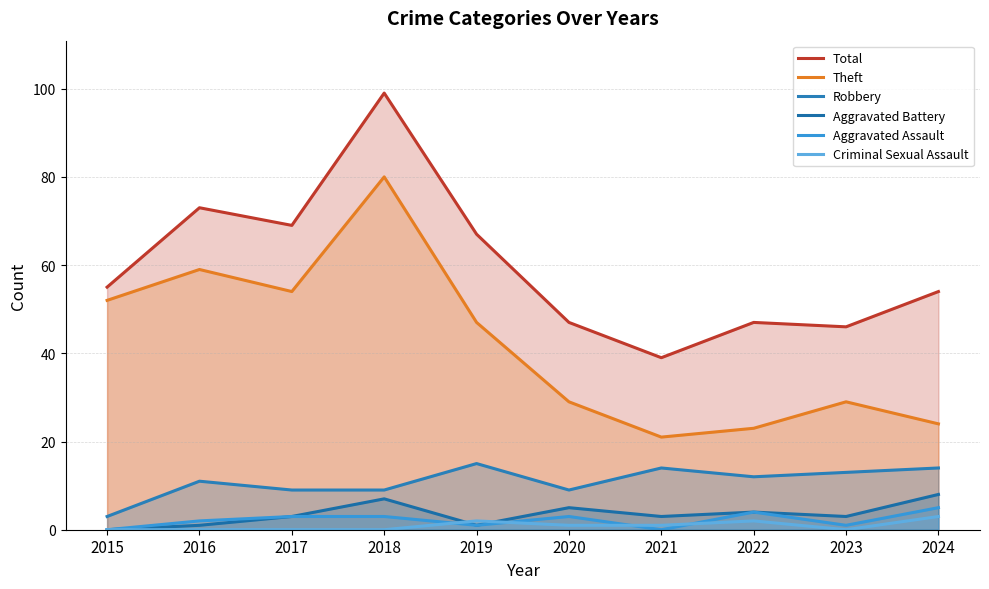

The value of Theft at 2023 is 29. True or false?

True